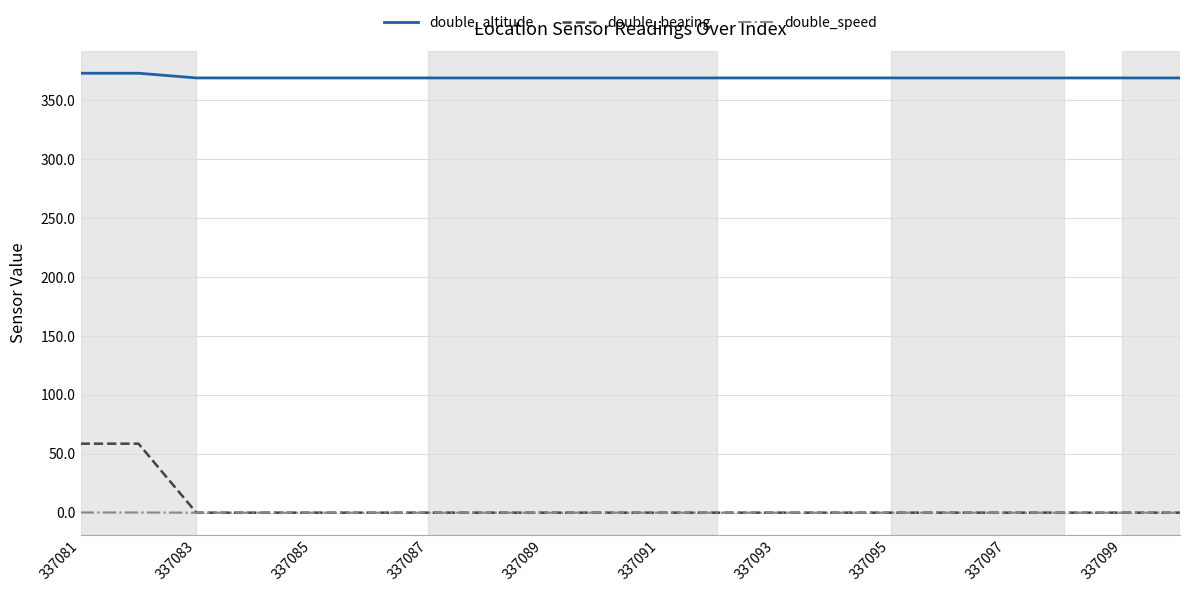

Which series has the largest total across all categories?

double_altitude